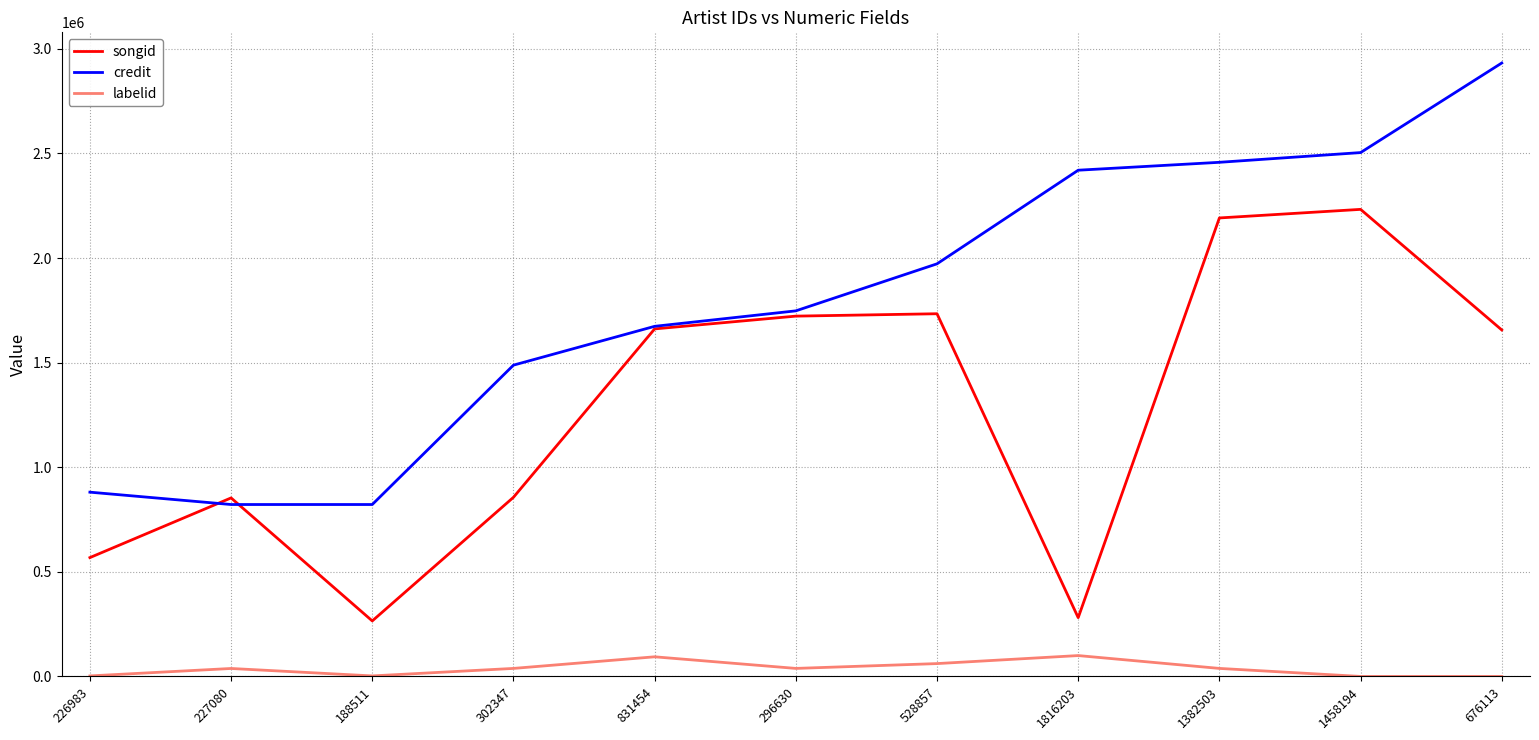

At which label does songid reach its peak?

1458194